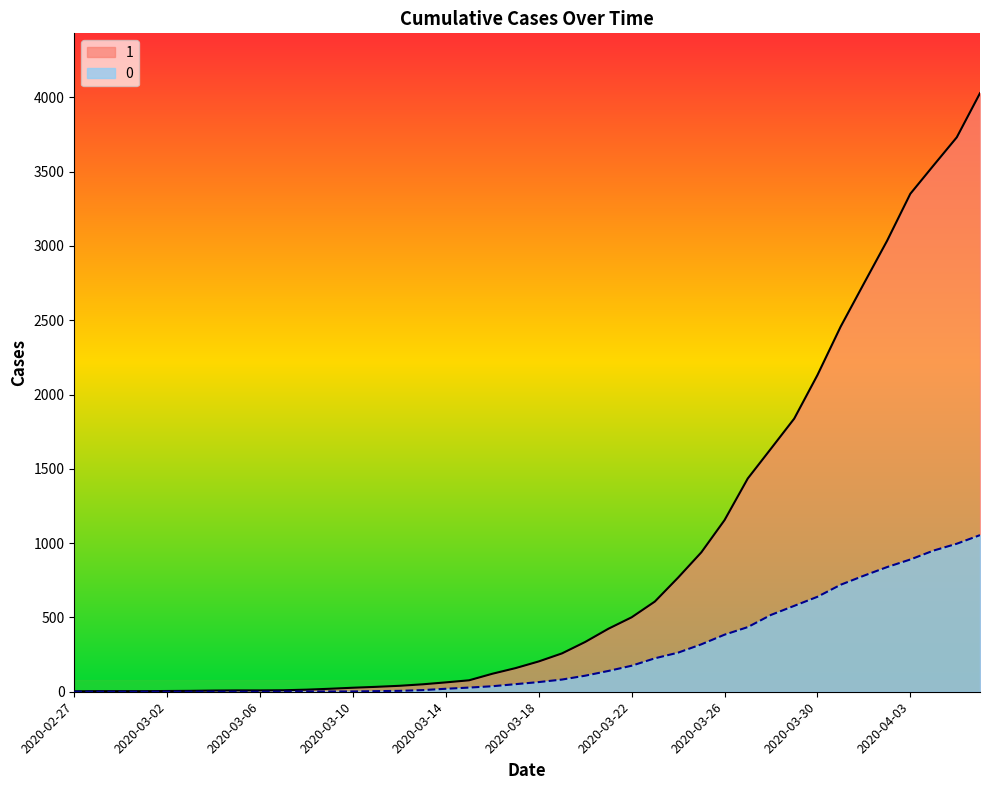

What are all the series names shown in the legend?

1, 0